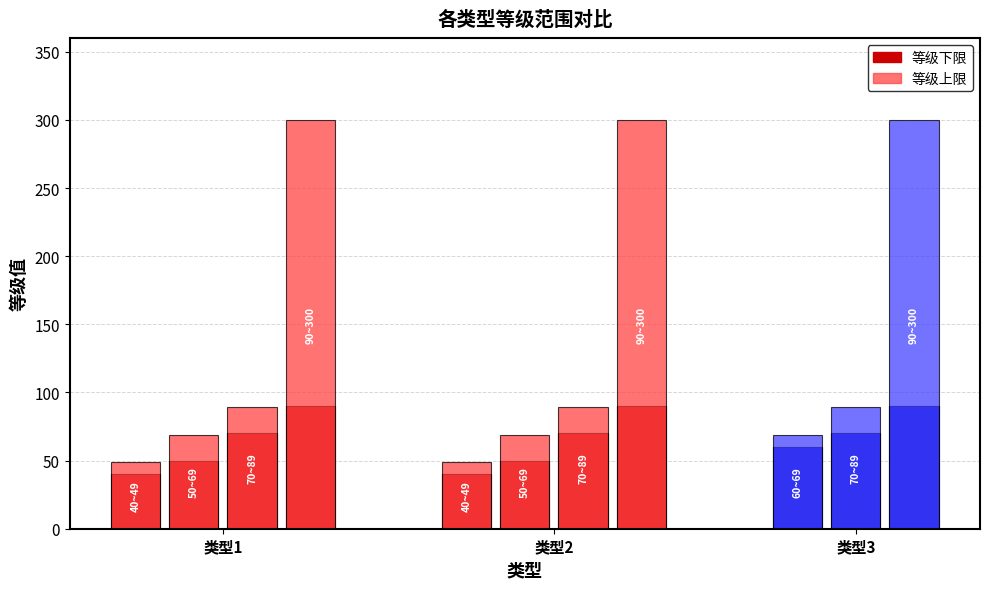

What is the minimum value shown in the chart?

40